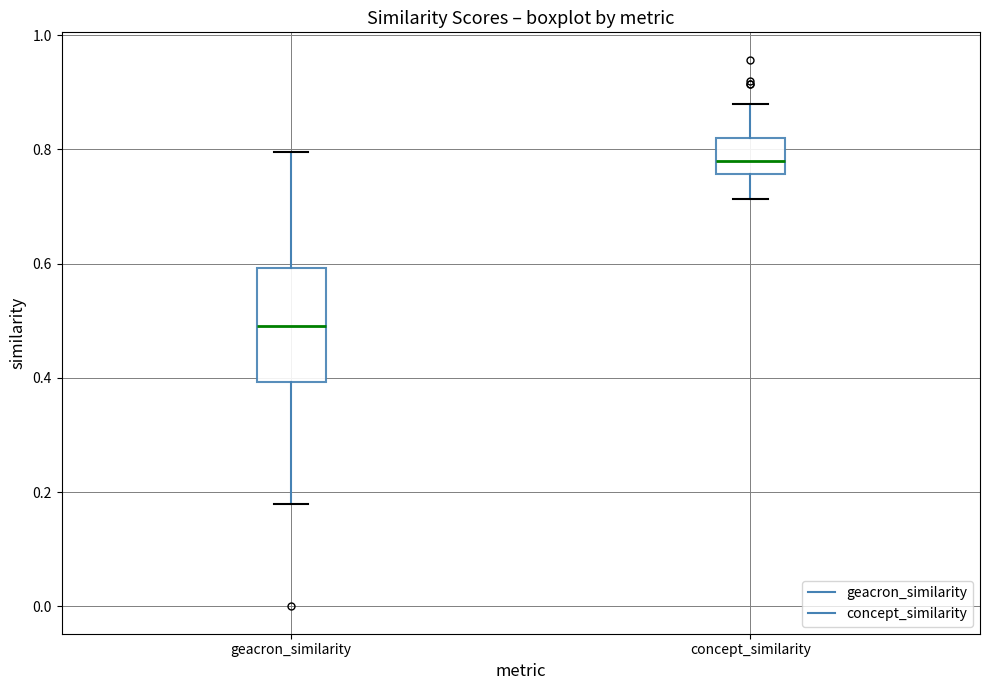

Reading left to right, transcribe this box plot: for each box, give where its median line is, the range the box spans, and where its two whiskers end, as read against the y-axis. The values are not printed on the chart, so give them approximately, as read against the axis.

geacron_similarity: median 0.50, box 0.40 to 0.60, whiskers 0.18 to 0.80
concept_similarity: median 0.78, box 0.76 to 0.82, whiskers 0.72 to 0.88